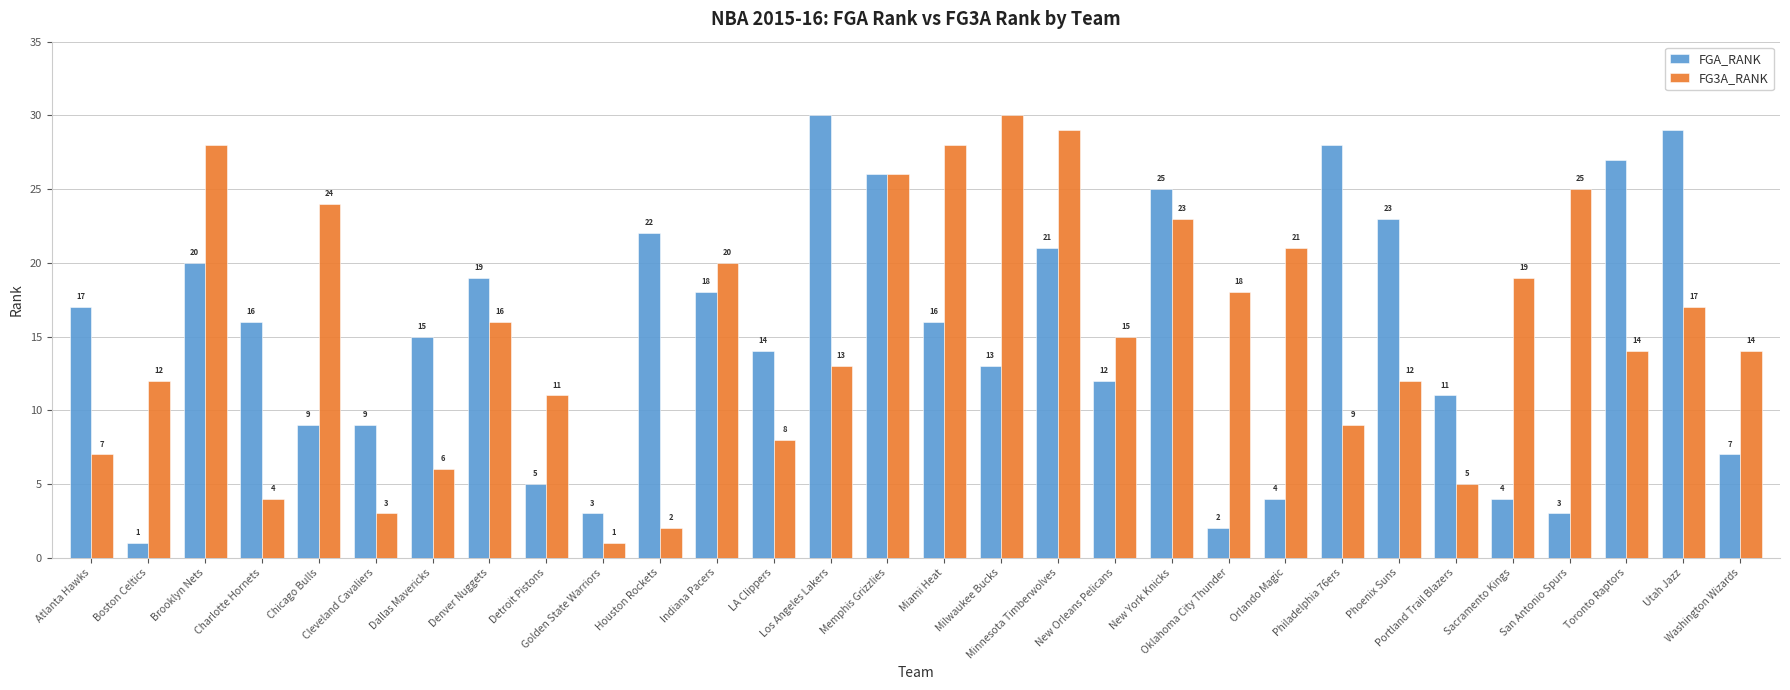

Is it true that FGA_RANK equals 27 at Charlotte Hornets?

False